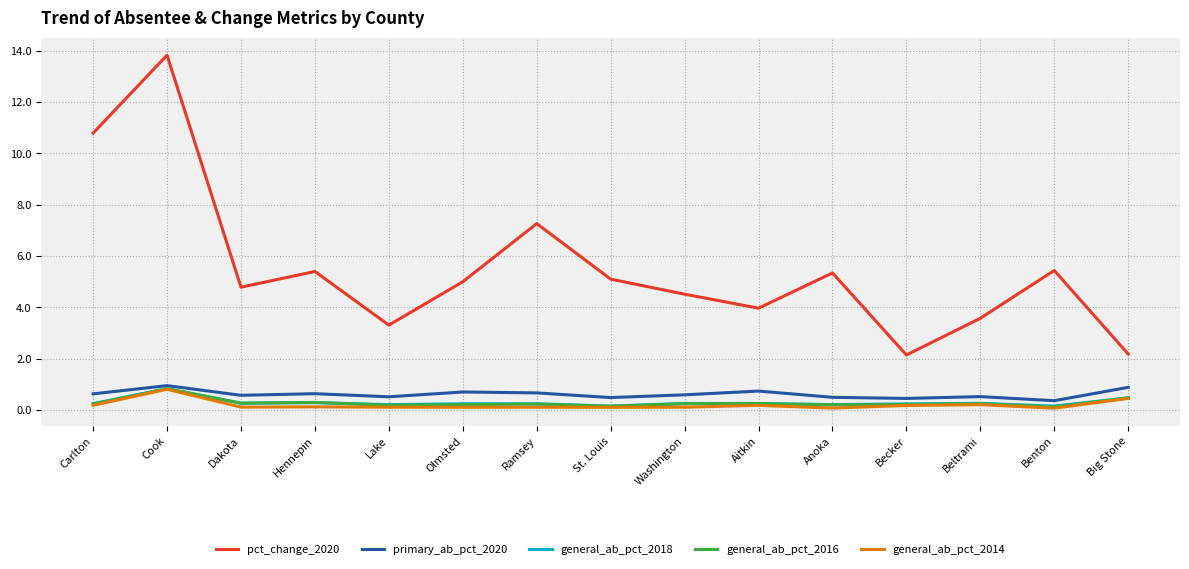

The value of primary_ab_pct_2020 at Anoka is 0.5. True or false?

True